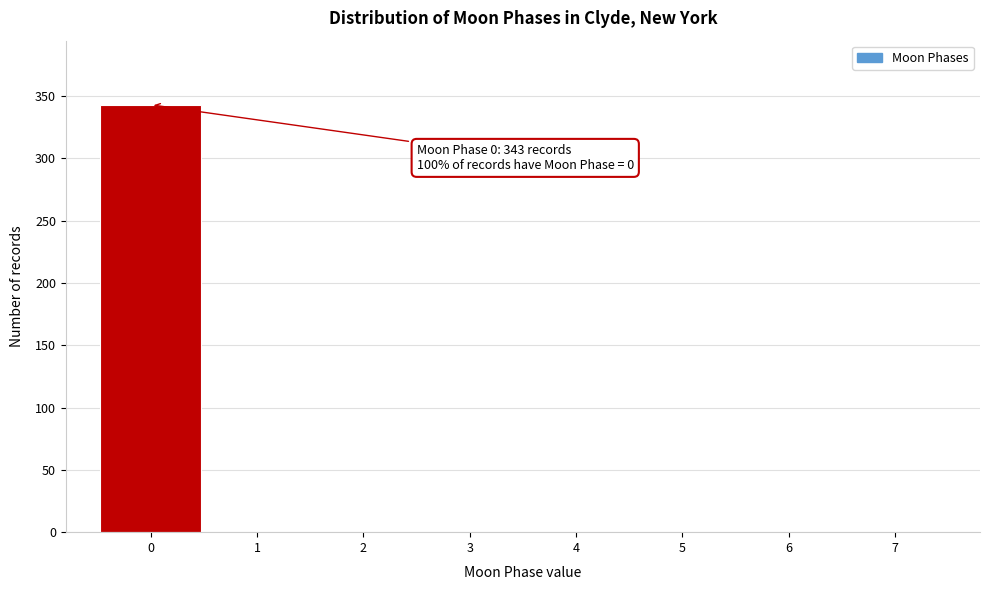

Over which range of the x-axis is the bar tallest?

-0.5 to 0.5